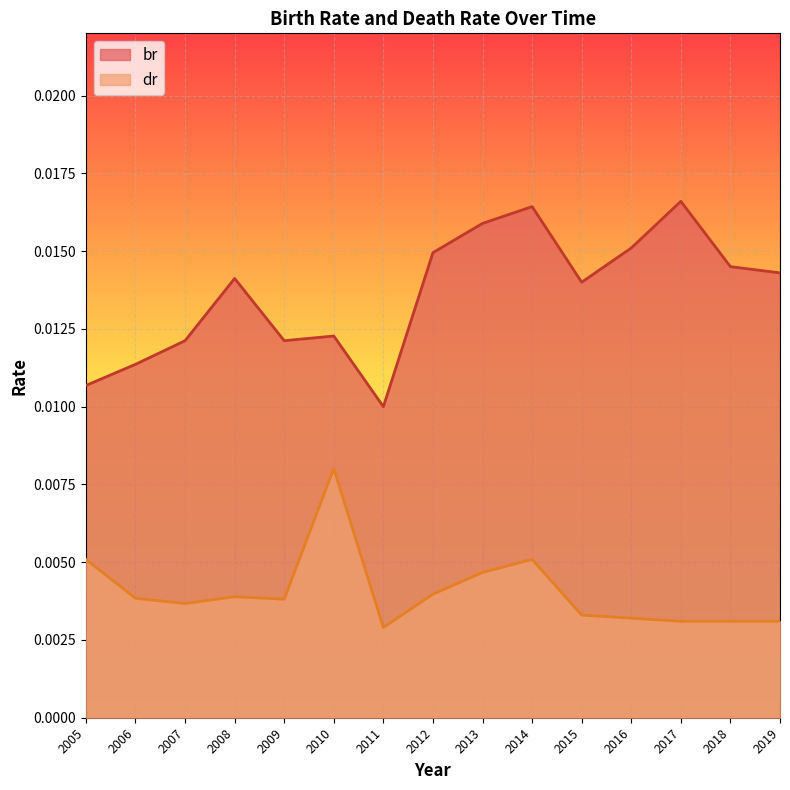

Count the dr values in the range 0 to 1.

15